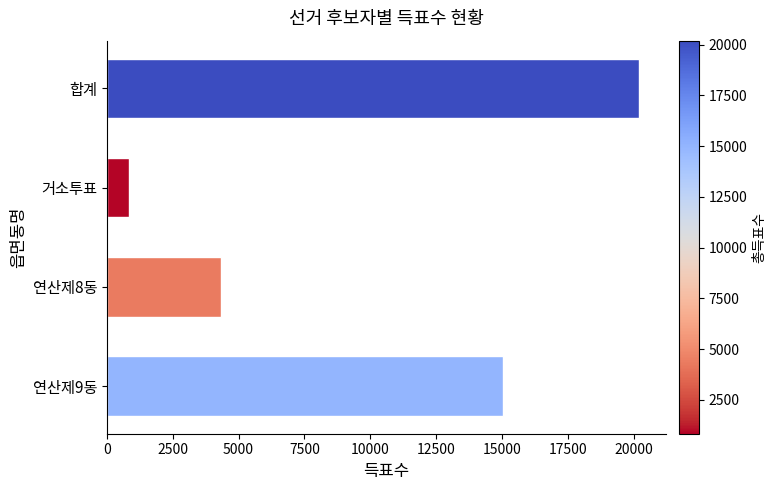

The value at 연산제9동 is 26691. True or false?

False